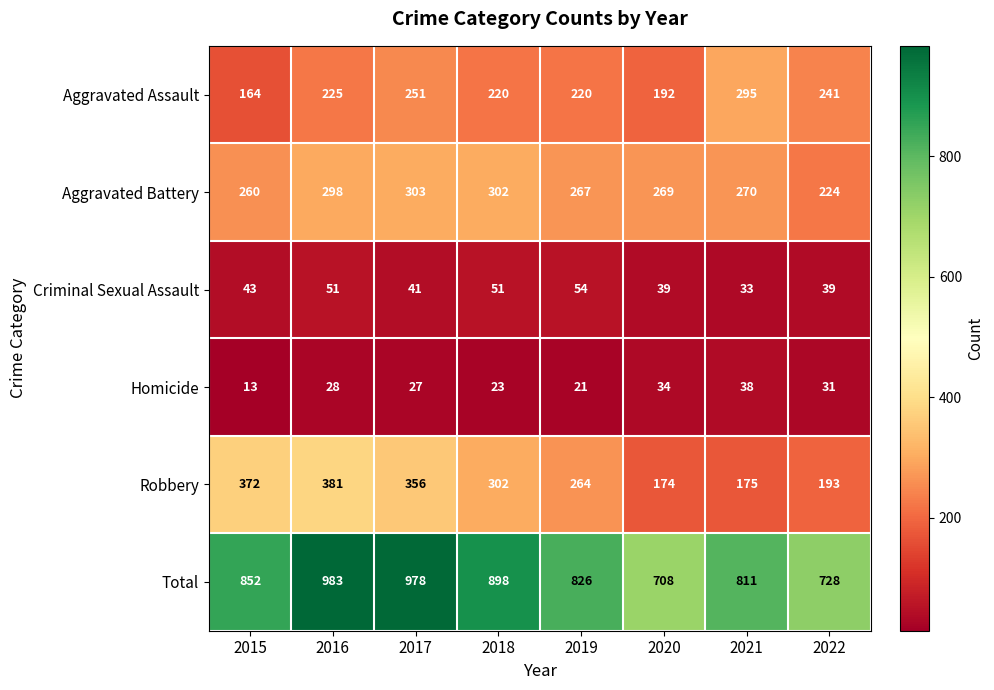

What is the average value of the Criminal Sexual Assault series?

44